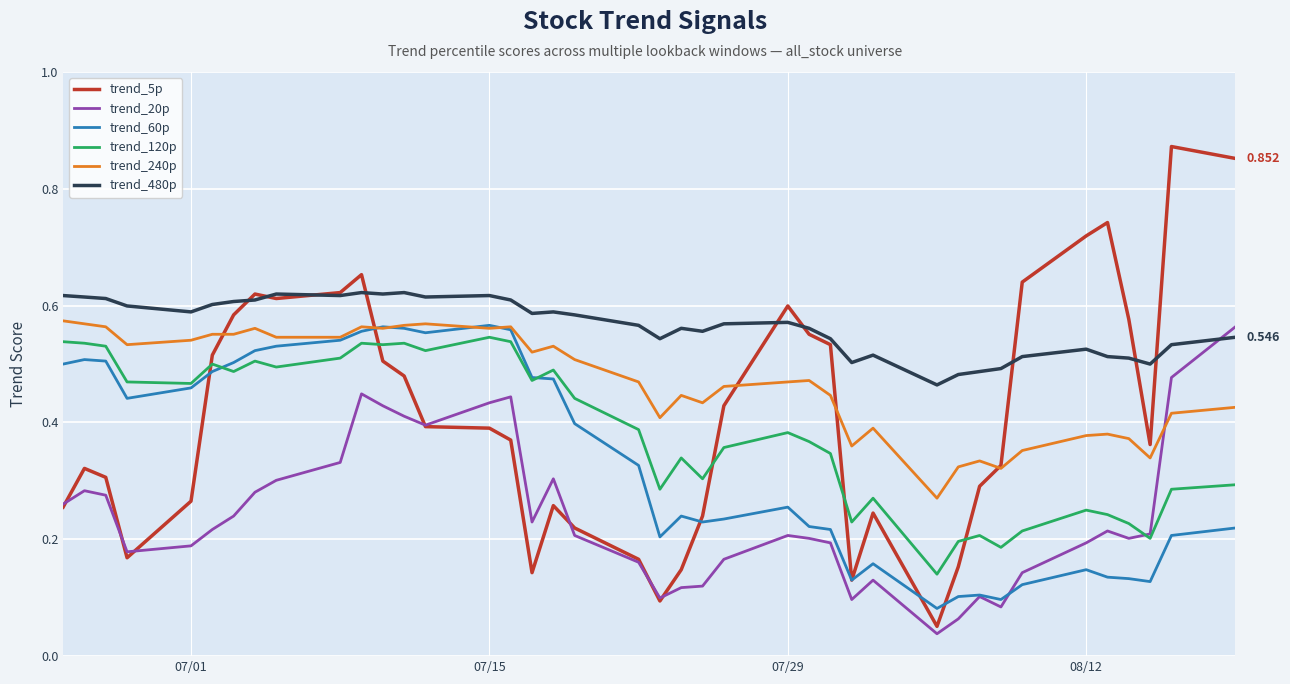

True or false: trend_120p and trend_480p cross at least once.

False